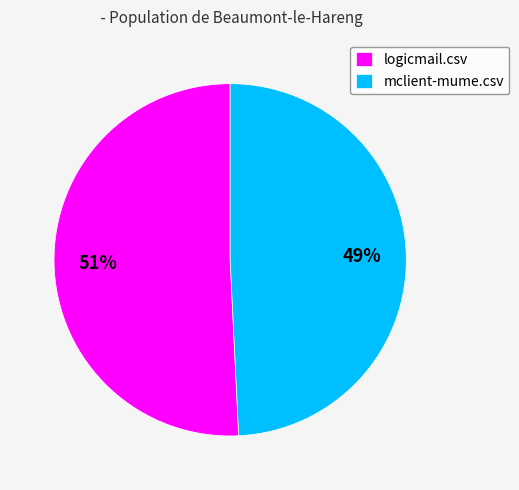

To the nearest percent, what is the combined percentage of logicmail.csv and mclient-mume.csv?

100%